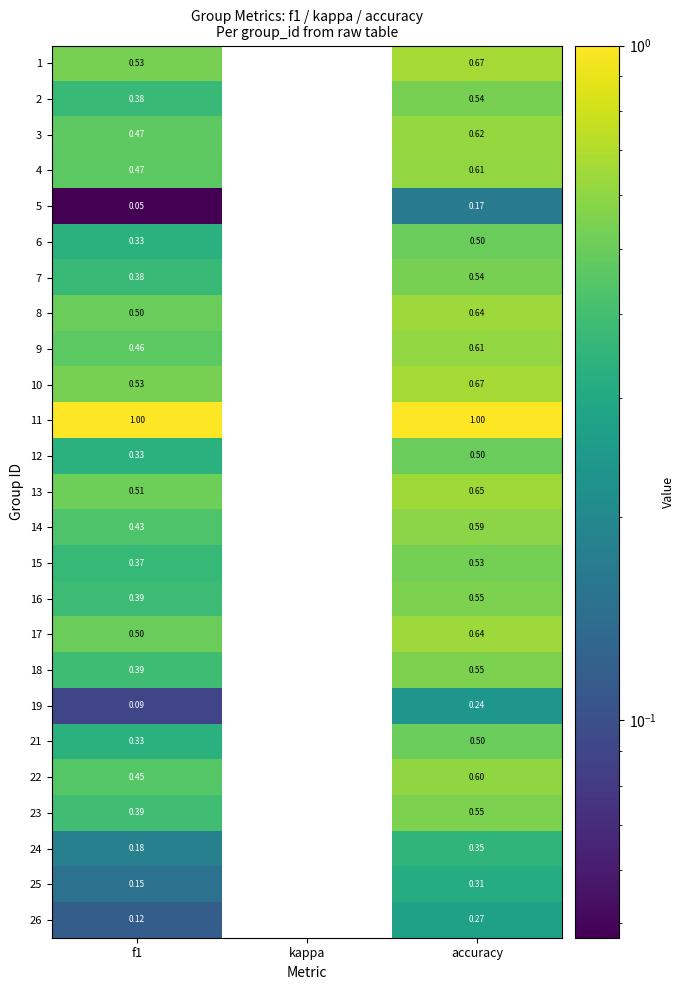

At which label is 4 closest to 0?

kappa